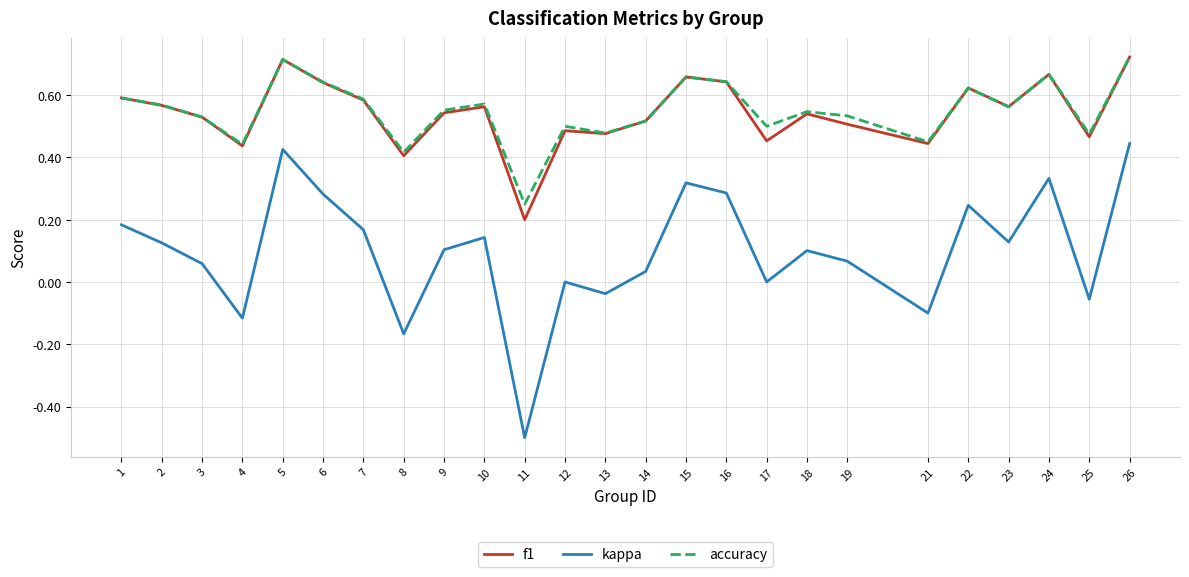

What is the total value across all series at 5?

1.9